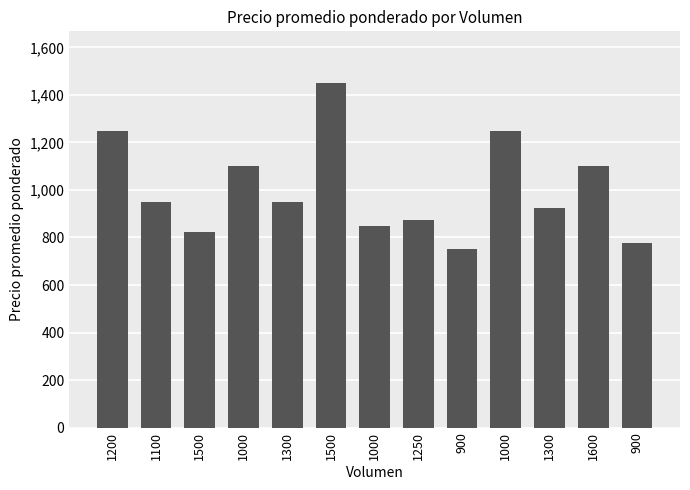

Are the bars grouped side by side (vs. stacked)?

No